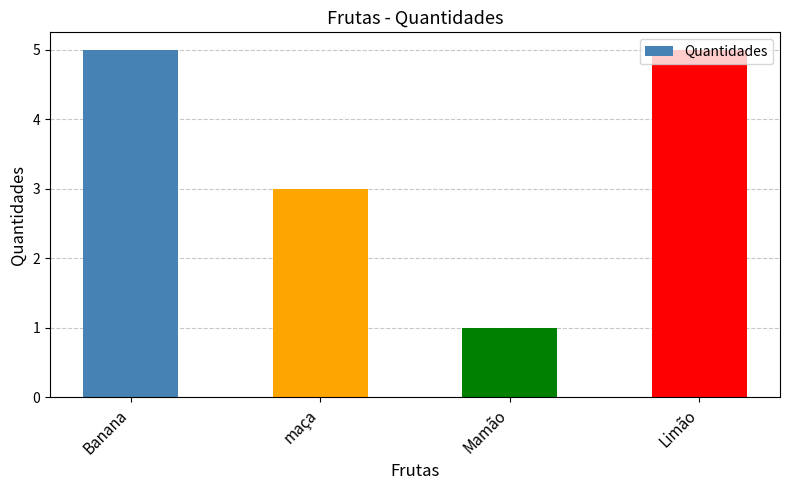

Read the value at Mamão.

1